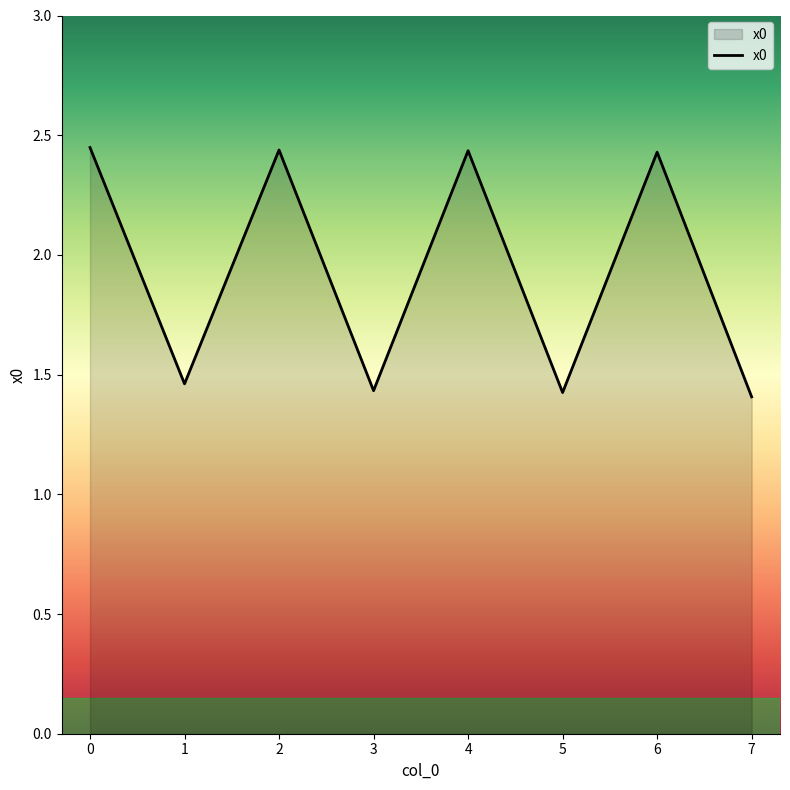

Which has a higher value, 7 or 6?

6